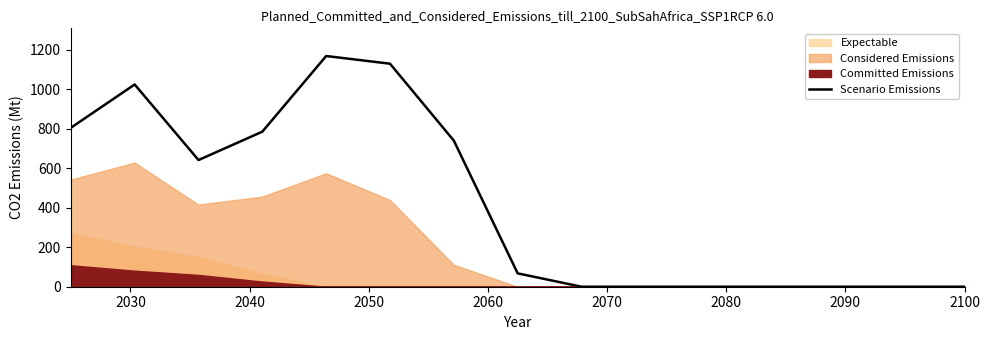

At which category does the chart reach its minimum across all series?

2100